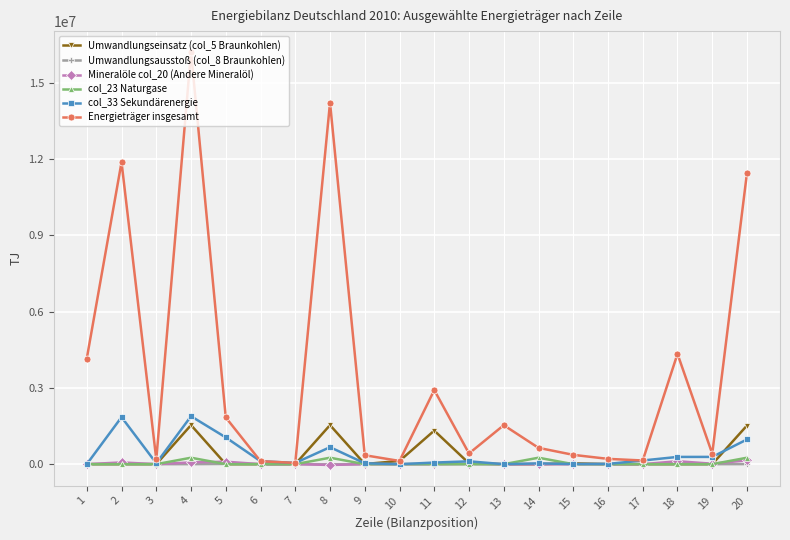

At which category is the sum across all series the highest?

4